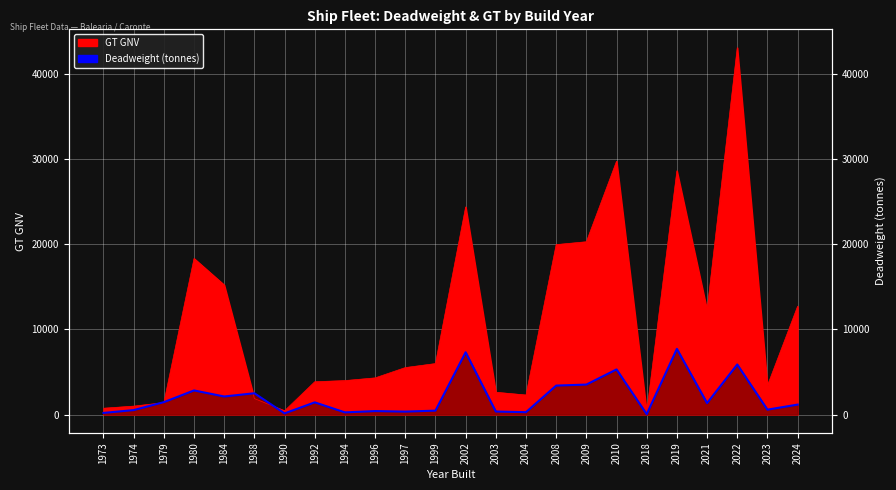

Does the chart display data point markers on the line(s)?

No